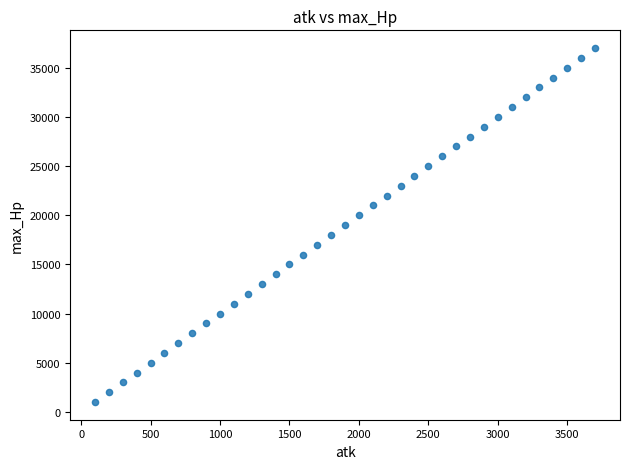

What is the range of Y values (max minus min)?

36000